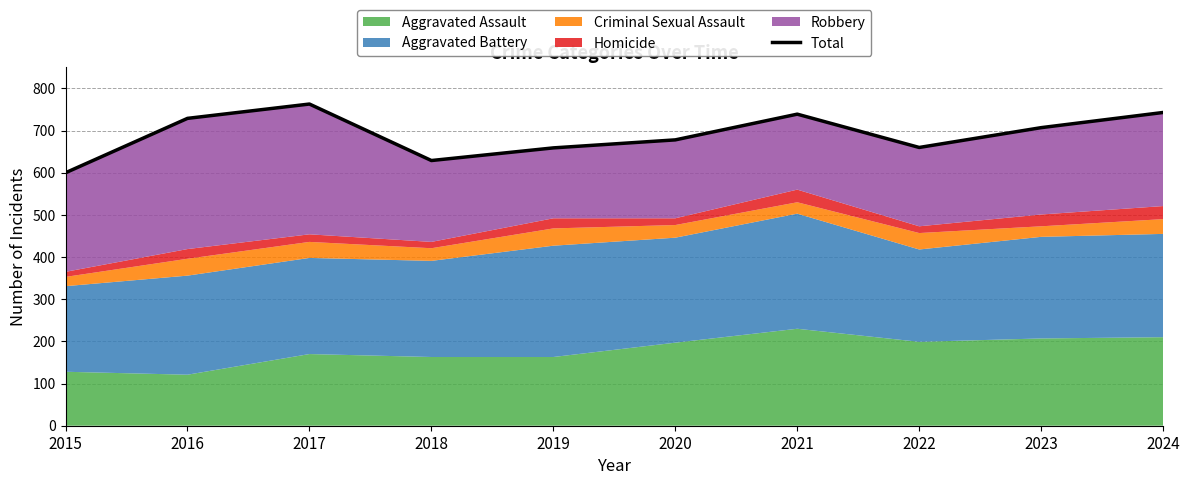

What is the sum of all values?

6907